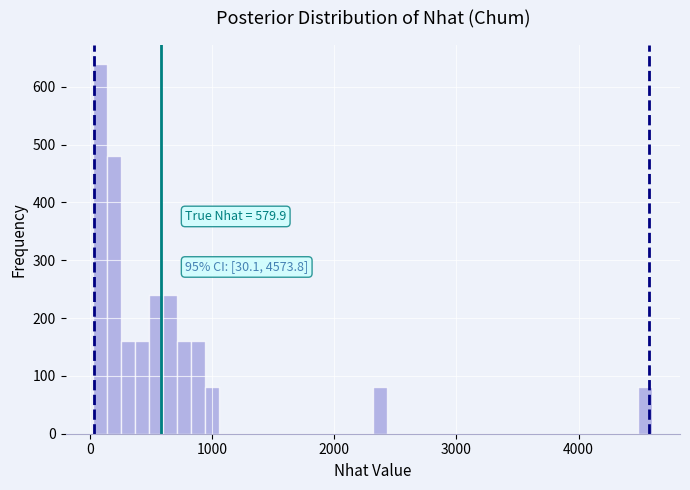

Around what value on the x-axis is the tallest bar? Give the approximate position of its centre, as read against the axis.

100